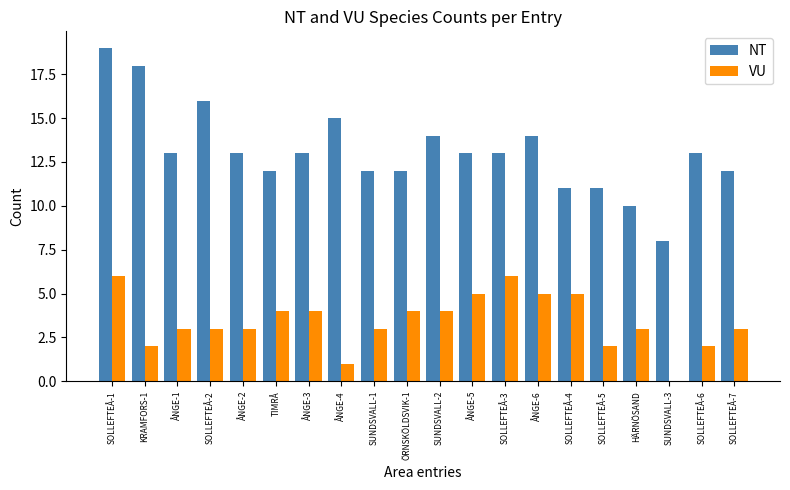

What is the approximate value of VU at ÖRNSKÖLDSVIK-1?

4